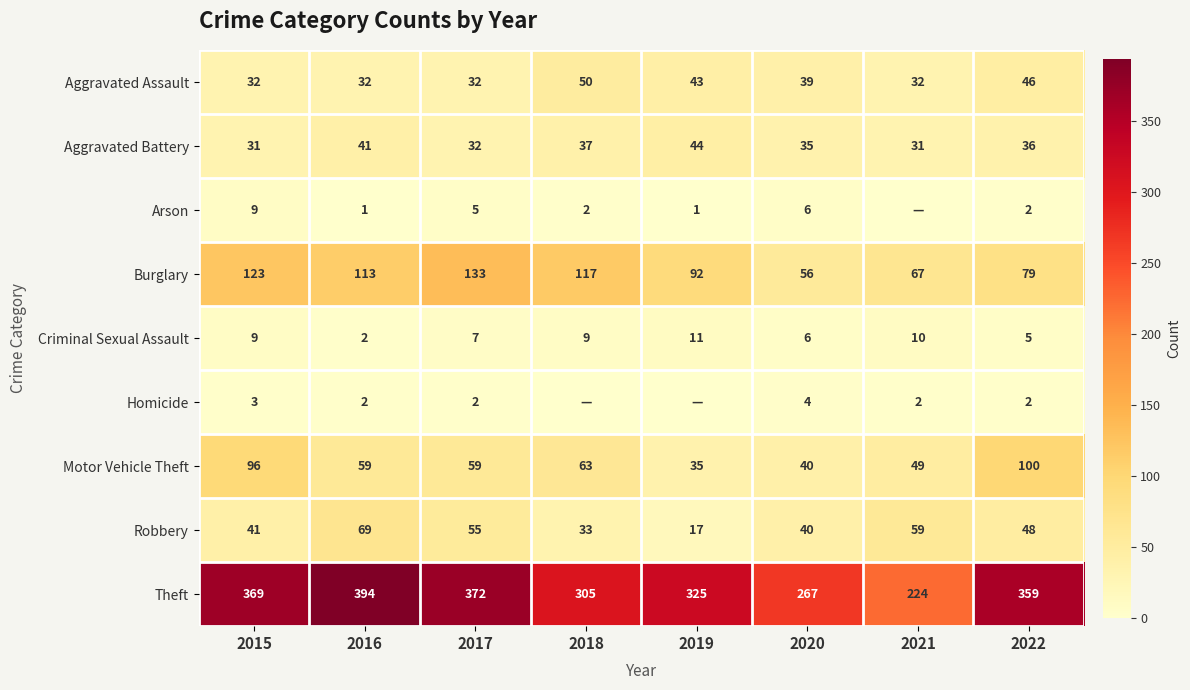

What is the difference between the highest and lowest values at 2017?

370